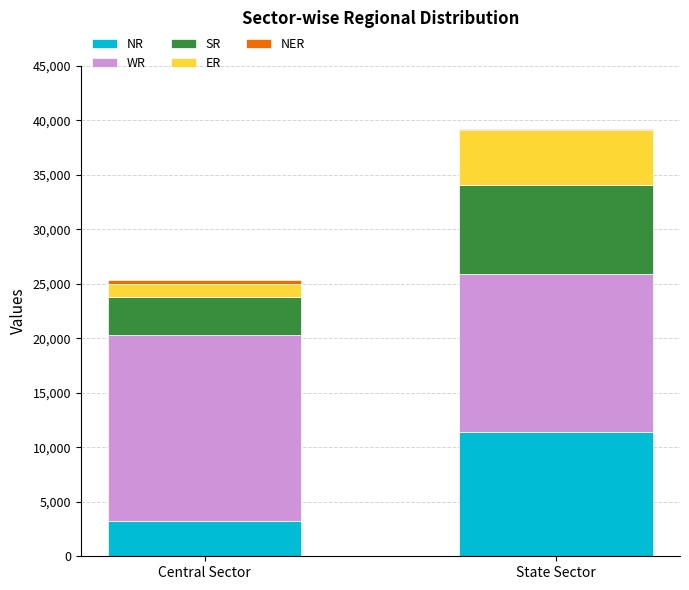

Where is NR nearest to the value 7283?

Central Sector